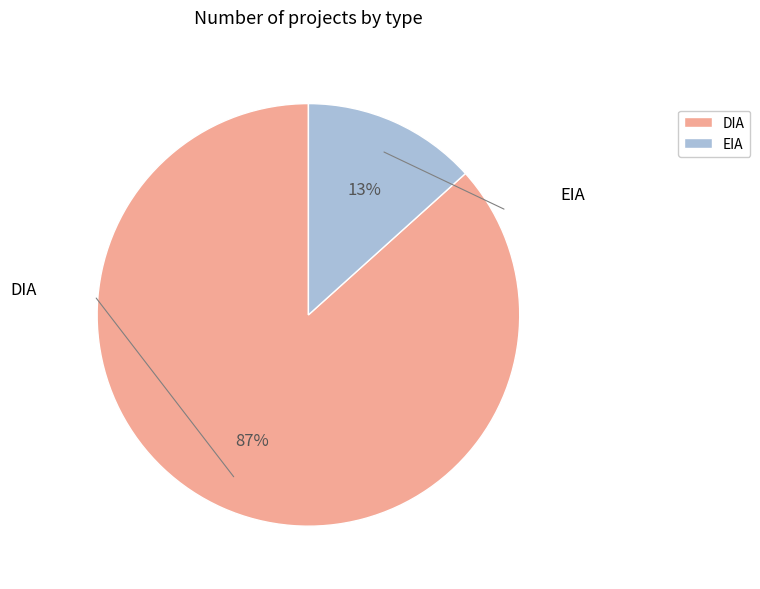

Which slice is the smallest?

EIA